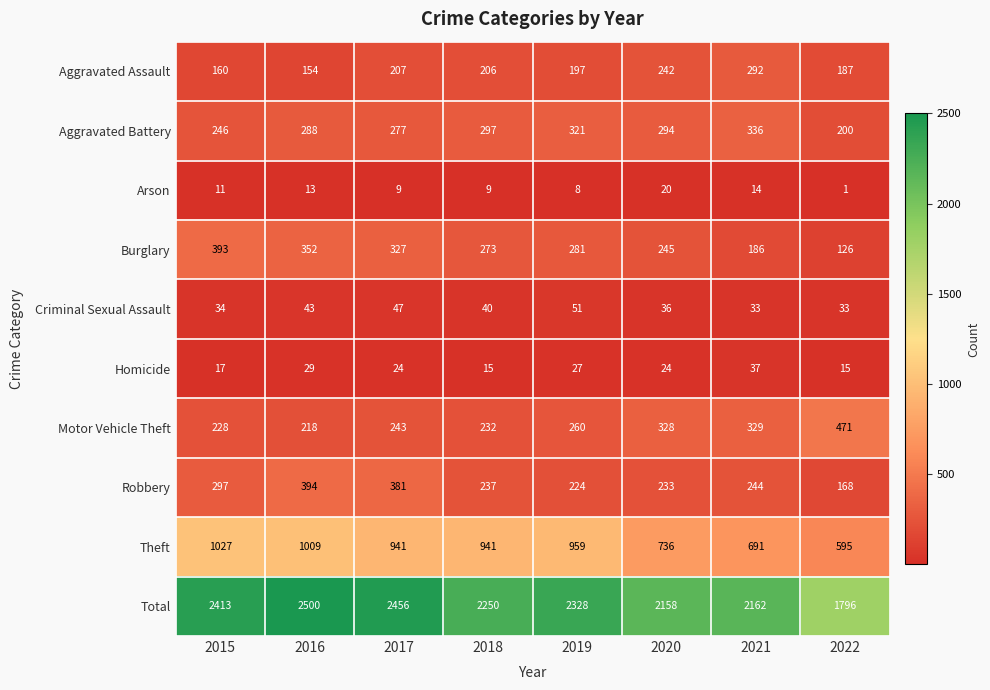

Is it true that Homicide equals 9 at 2015?

False